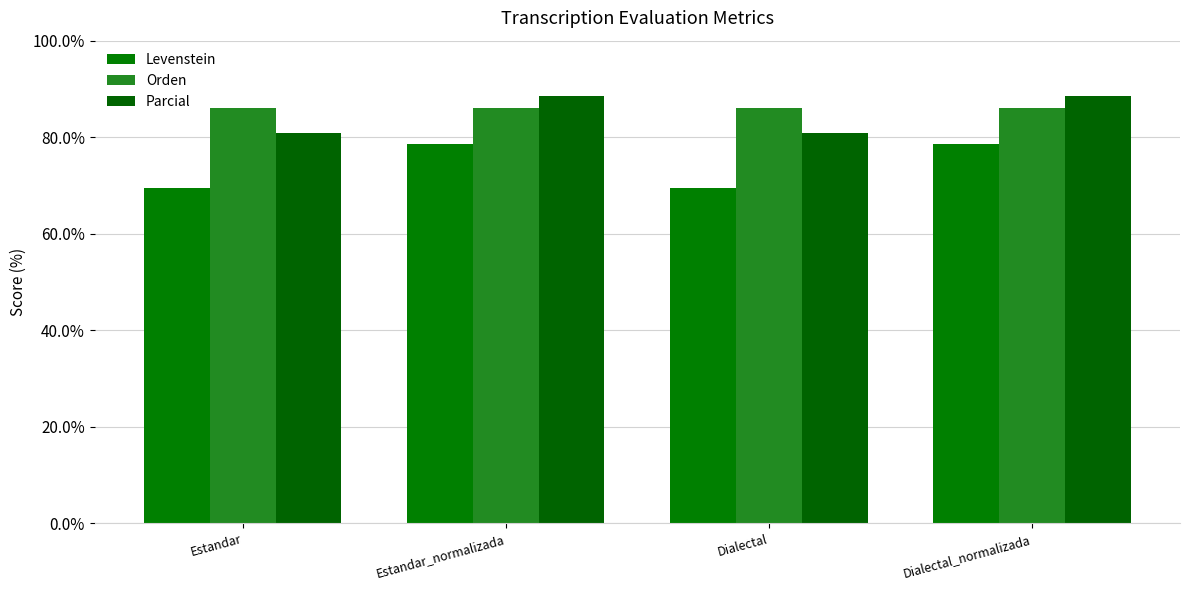

What is the label of the 3rd bar from the left?

Dialectal